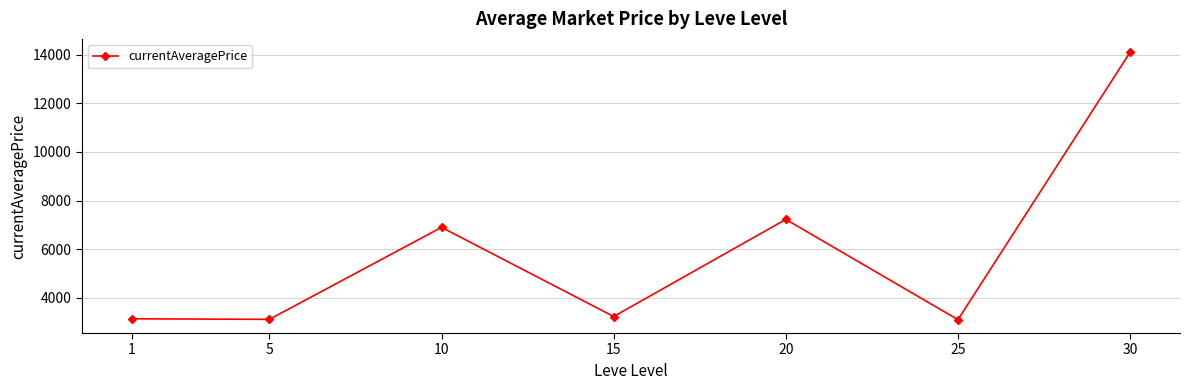

What is the value of the 2nd point from the left?

3108.7